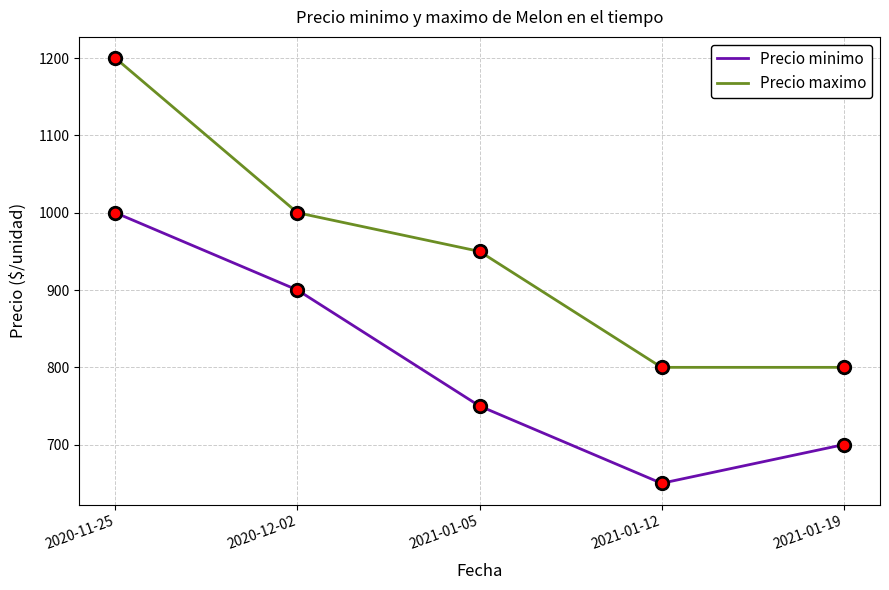

Reading left to right, list all the values displayed in this chart.

Precio minimo: 2020-11-25=1000	2020-12-02=900	2021-01-05=750	2021-01-12=650	2021-01-19=700
Precio maximo: 2020-11-25=1200	2020-12-02=1000	2021-01-05=950	2021-01-12=800	2021-01-19=800